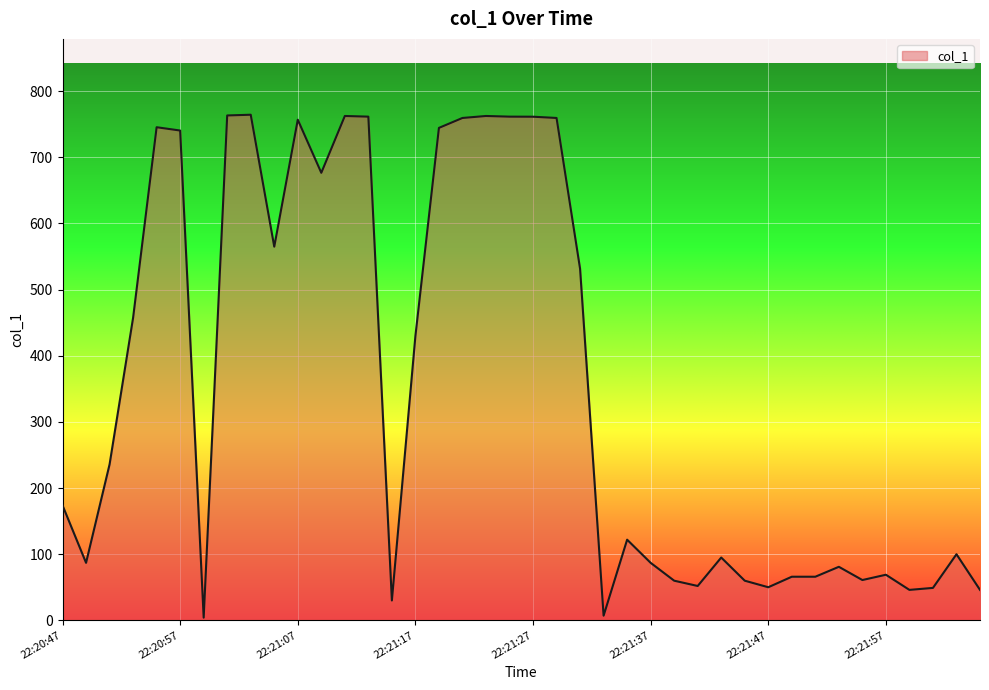

What is the difference between the maximum and minimum values?

760.4